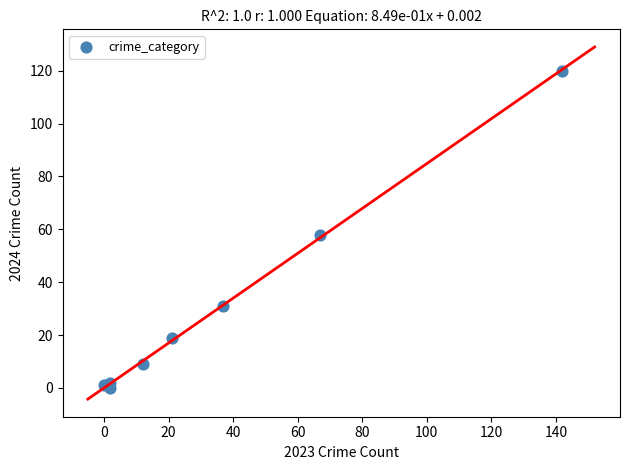

What Y value in the scatter plot is closest to 60?

58